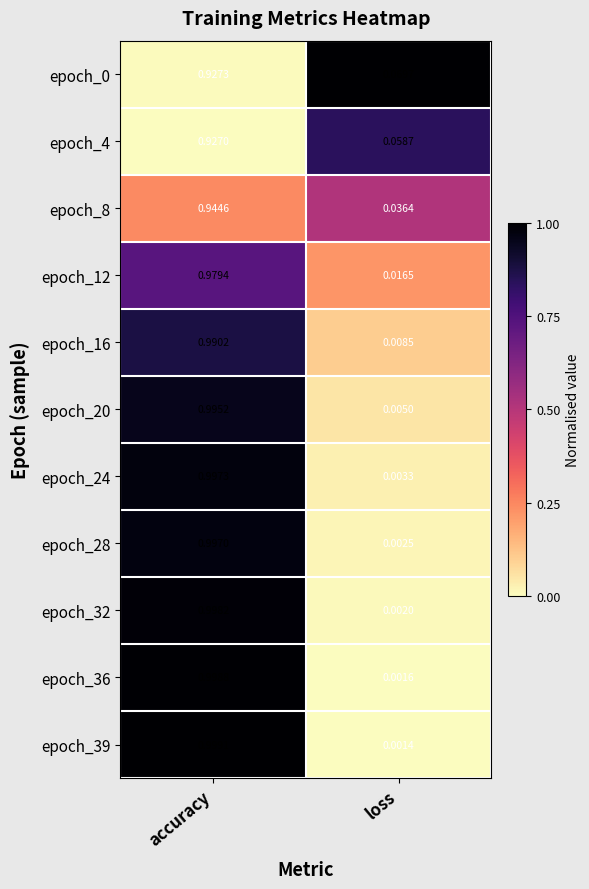

Rank the categories by epoch_36 value from highest to lowest.

accuracy, loss